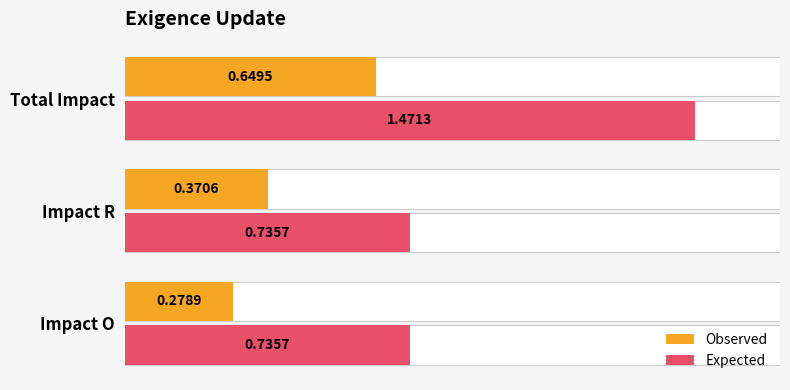

Which has a higher value, Impact R or Impact O?

Impact R